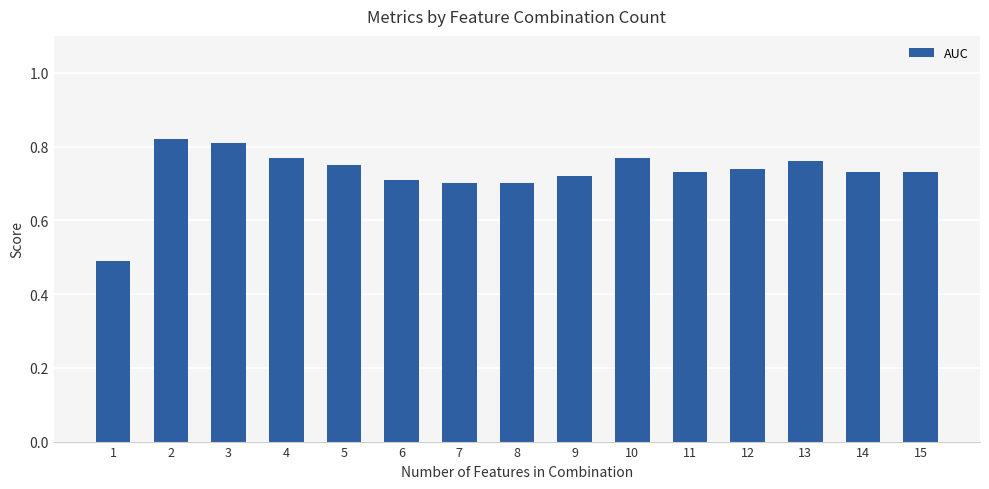

Which has a higher value, 9 or 13?

13